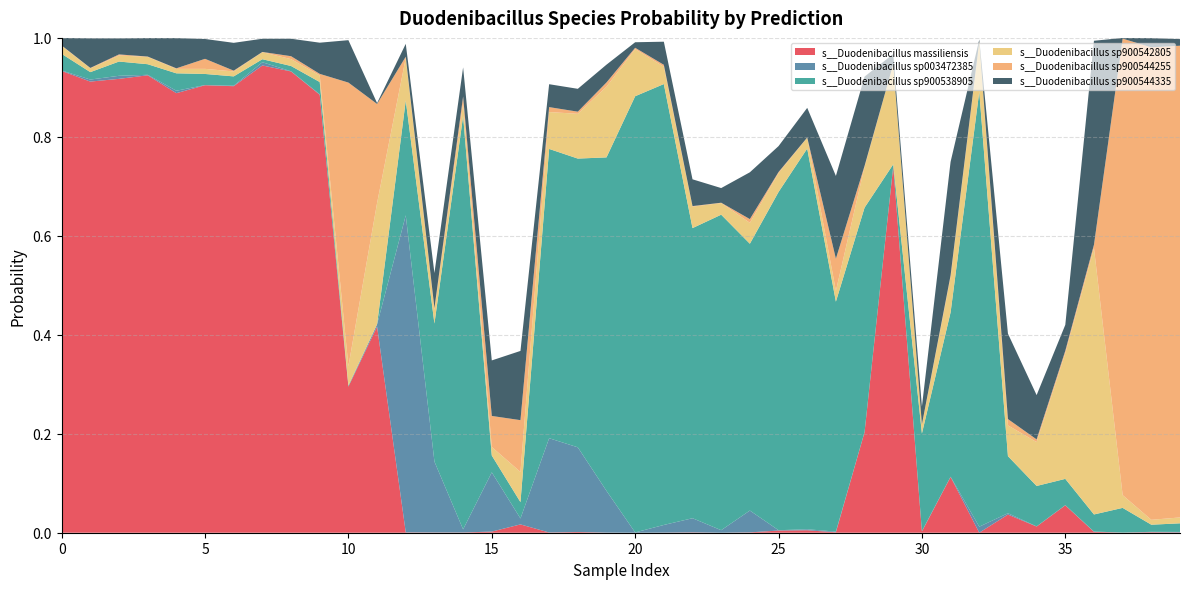

Reading right to left, what are all the values shown in this chart?

s__Duodenibacillus massiliensis: 0.0	0.0	0.0	0.0	0.1	0.0	0.0	0.0	0.1	0.0	0.7	0.2	0.0	0.0	0.0	0.0	0.0	0.0	0.0	0.0	0.0	0.0	0.0	0.0	0.0	0.0	0.0	0.0	0.4	0.3	0.9	0.9	0.9	0.9	0.9	0.9	0.9	0.9	0.9	0.9
s__Duodenibacillus sp003472385: 0.0	0.0	0.0	0.0	0.0	0.0	0.0	0.0	0.0	0.0	0.0	0.0	0.0	0.0	0.0	0.0	0.0	0.0	0.0	0.0	0.1	0.2	0.2	0.0	0.1	0.0	0.1	0.6	0.0	0.0	0.0	0.0	0.0	0.0	0.0	0.0	0.0	0.0	0.0	0.0
s__Duodenibacillus sp900538905: 0.0	0.0	0.0	0.0	0.1	0.1	0.1	0.9	0.3	0.2	0.0	0.5	0.5	0.8	0.7	0.5	0.6	0.6	0.9	0.9	0.7	0.6	0.6	0.0	0.0	0.8	0.3	0.2	0.0	0.0	0.0	0.0	0.0	0.0	0.0	0.0	0.0	0.0	0.0	0.0
s__Duodenibacillus sp900542805: 0.0	0.0	0.0	0.5	0.3	0.1	0.1	0.1	0.1	0.0	0.2	0.1	0.0	0.0	0.0	0.0	0.0	0.0	0.0	0.1	0.1	0.1	0.1	0.1	0.0	0.0	0.0	0.1	0.2	0.0	0.0	0.0	0.0	0.0	0.0	0.0	0.0	0.0	0.0	0.0
s__Duodenibacillus sp900544255: 1.0	1.0	0.9	0.0	0.0	0.0	0.0	0.0	0.0	0.0	0.0	0.0	0.1	0.0	0.0	0.0	0.0	0.0	0.0	0.0	0.0	0.0	0.0	0.1	0.1	0.0	0.0	0.0	0.2	0.6	0.0	0.0	0.0	0.0	0.0	0.0	0.0	0.0	0.0	0.0
s__Duodenibacillus sp900544335: 0.0	0.0	0.0	0.4	0.1	0.1	0.2	0.0	0.2	0.0	0.0	0.2	0.2	0.1	0.1	0.1	0.0	0.1	0.0	0.0	0.0	0.0	0.0	0.1	0.1	0.1	0.1	0.0	0.0	0.1	0.1	0.0	0.0	0.1	0.0	0.1	0.0	0.0	0.1	0.0